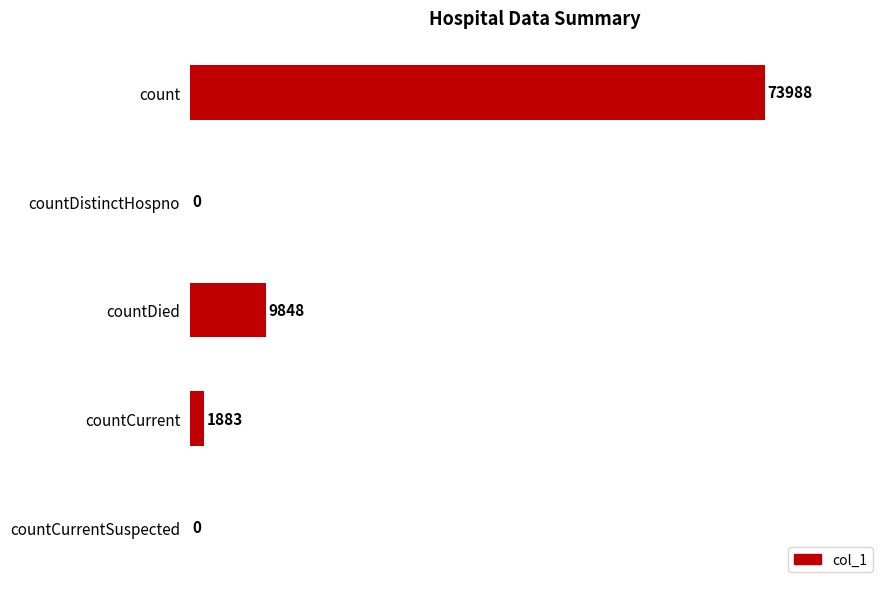

Where is the data nearest to the value 36994?

countDied